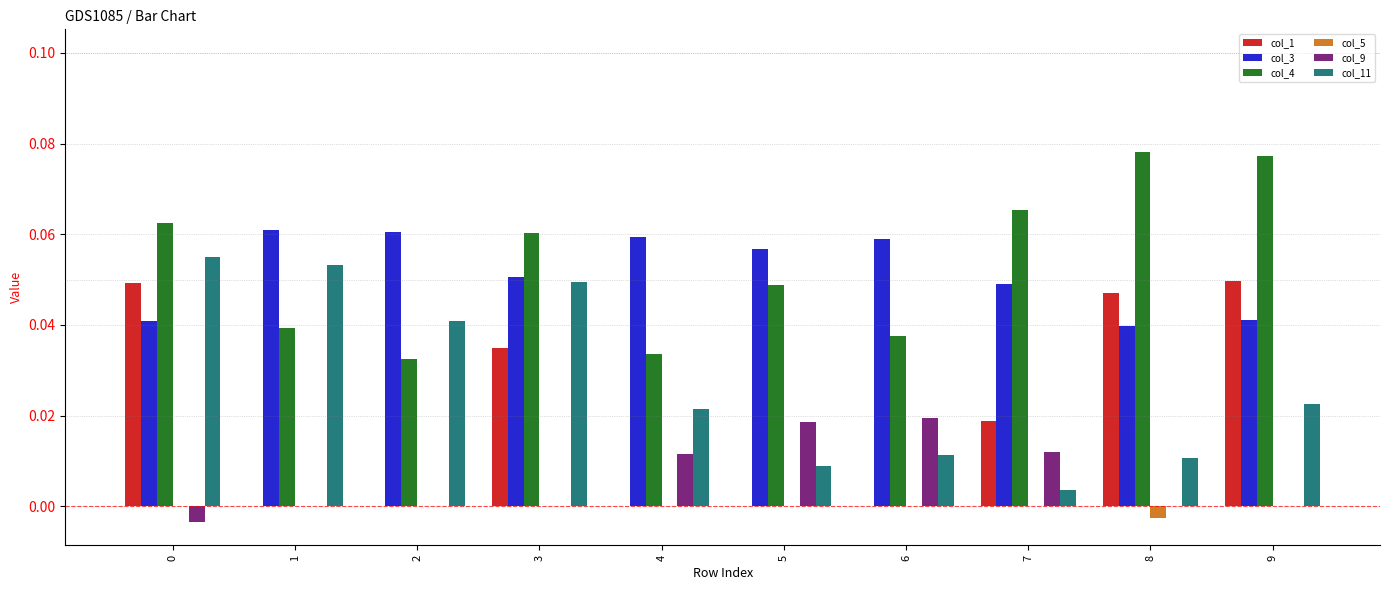

What is the sum of all col_11 values?

0.3